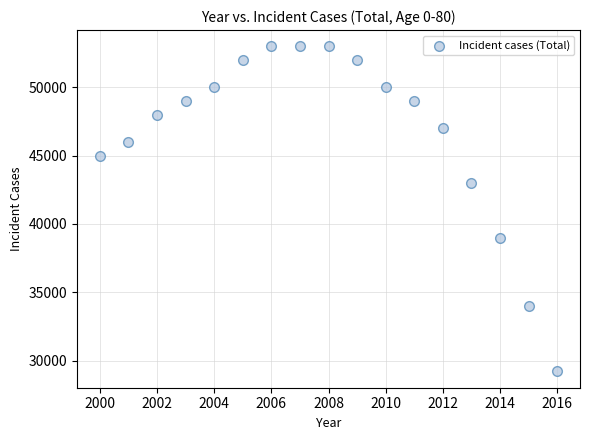

What is the range of X values (max minus min)?

16